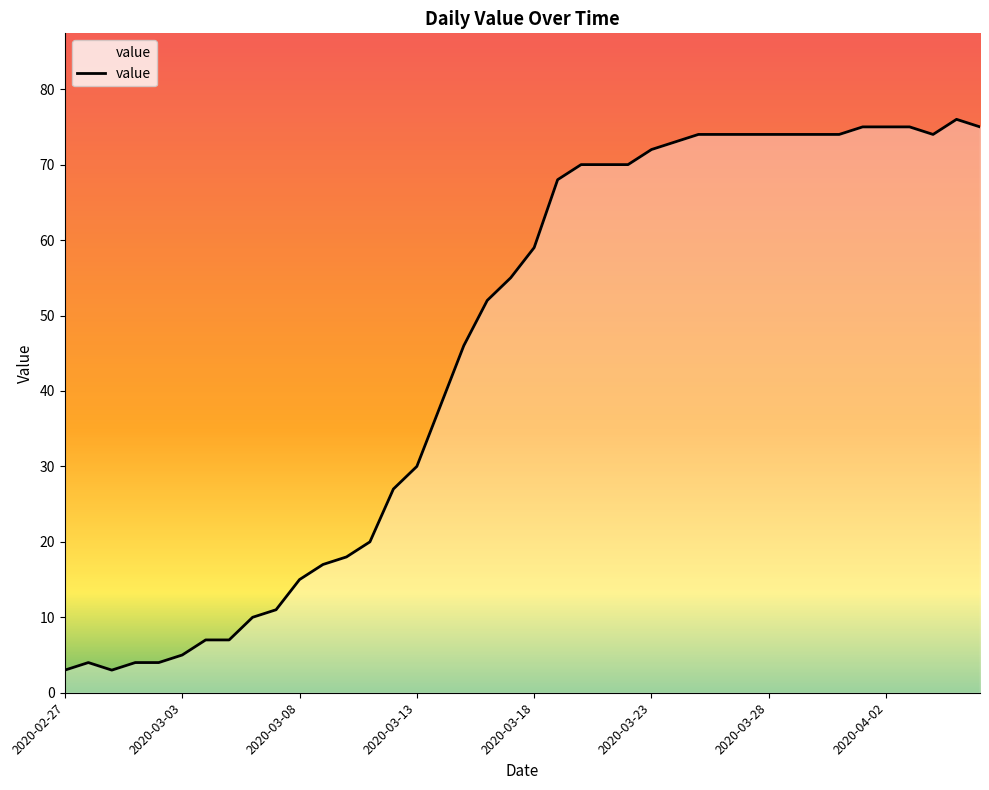

What is the greatest value displayed?

76